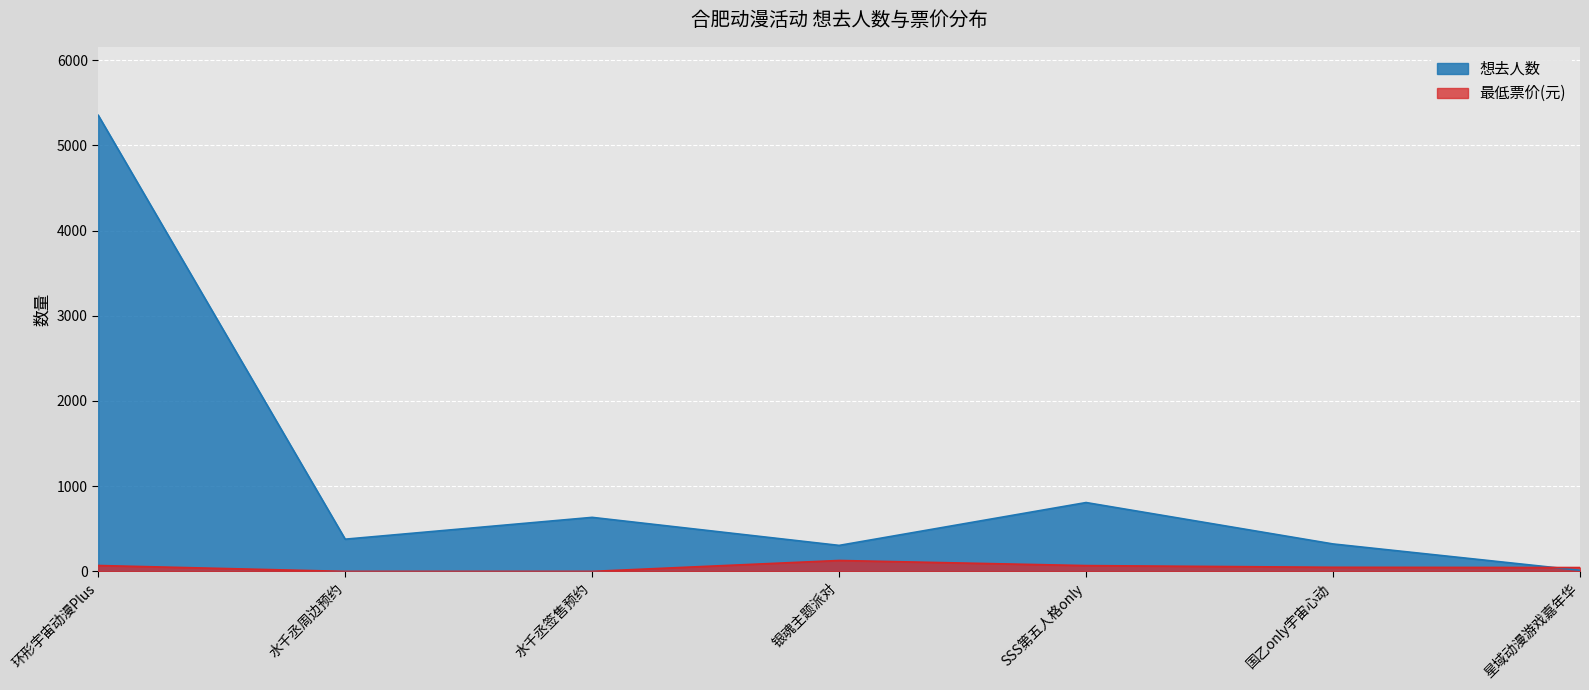

Rank the series by their maximum value, from lowest to highest.

最低票价(元), 想去人数